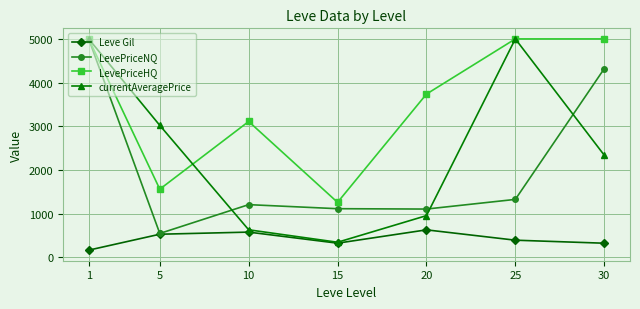

What is the lowest value of the currentAveragePrice series?

344.4